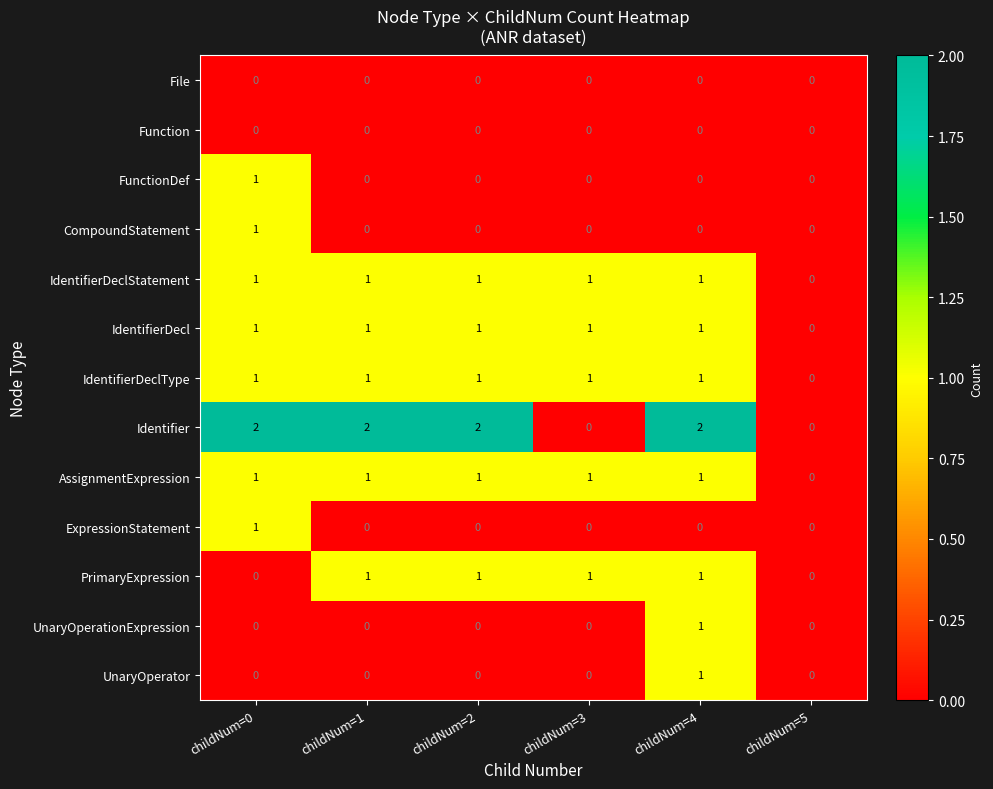

Is it true that FunctionDef equals 0 at childNum=2?

True